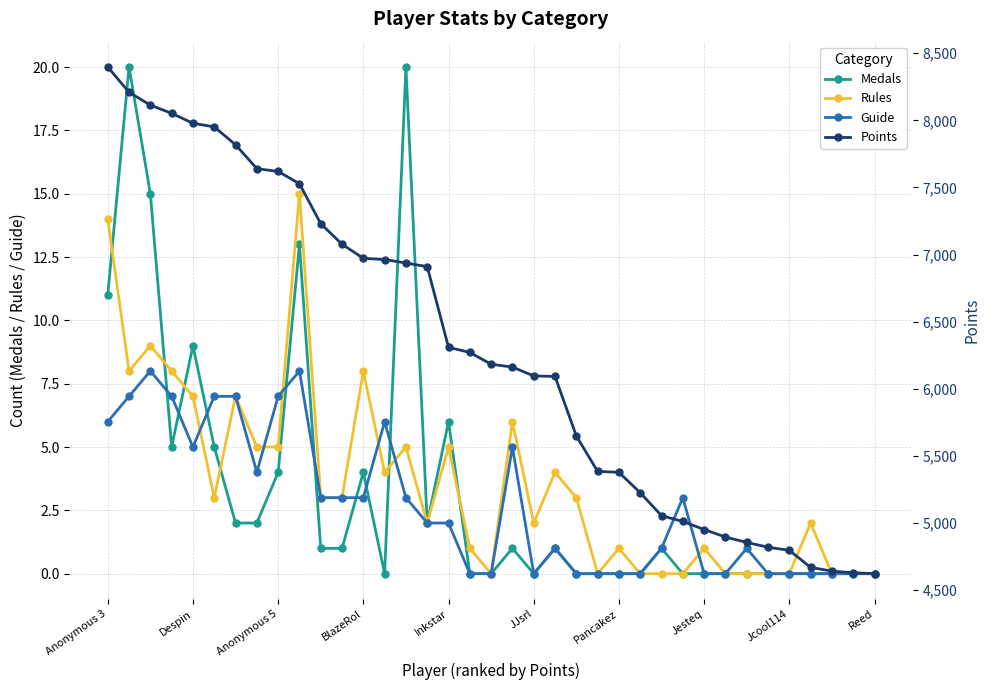

At which category is the sum across all series the highest?

Anonymous 3